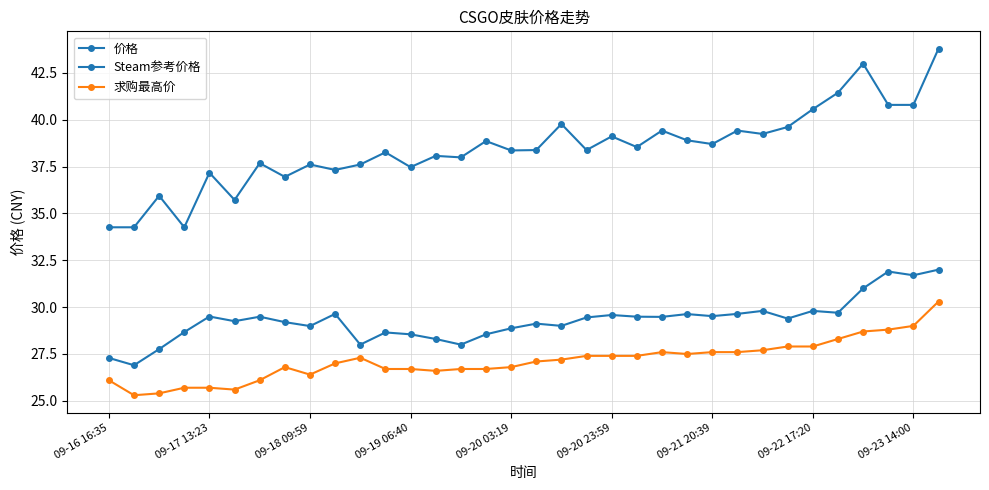

How many lines are shown in the chart?

3